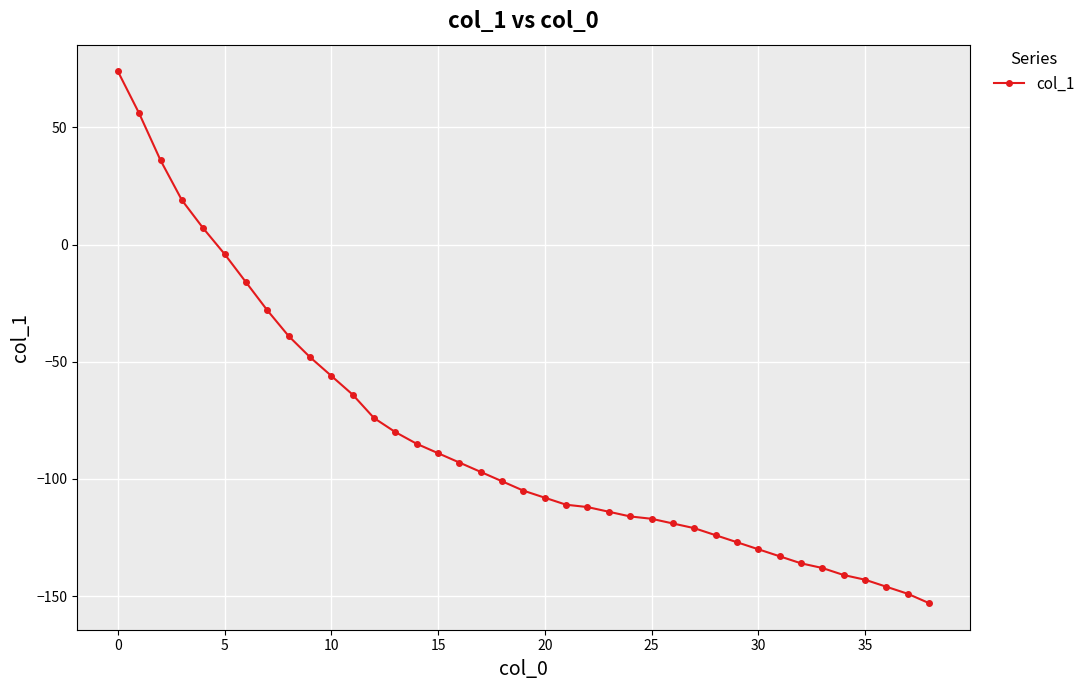

What is the average value?

-83